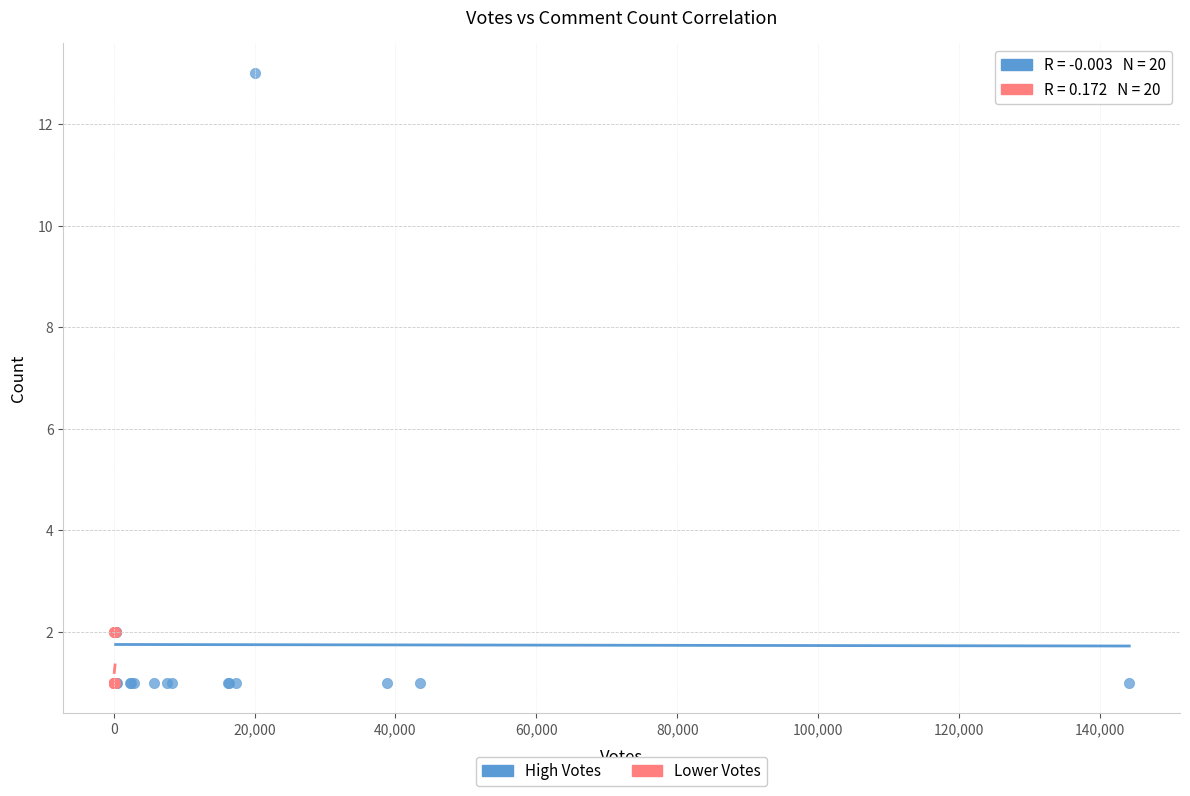

Which series has the widest spread of Y values?

High Votes